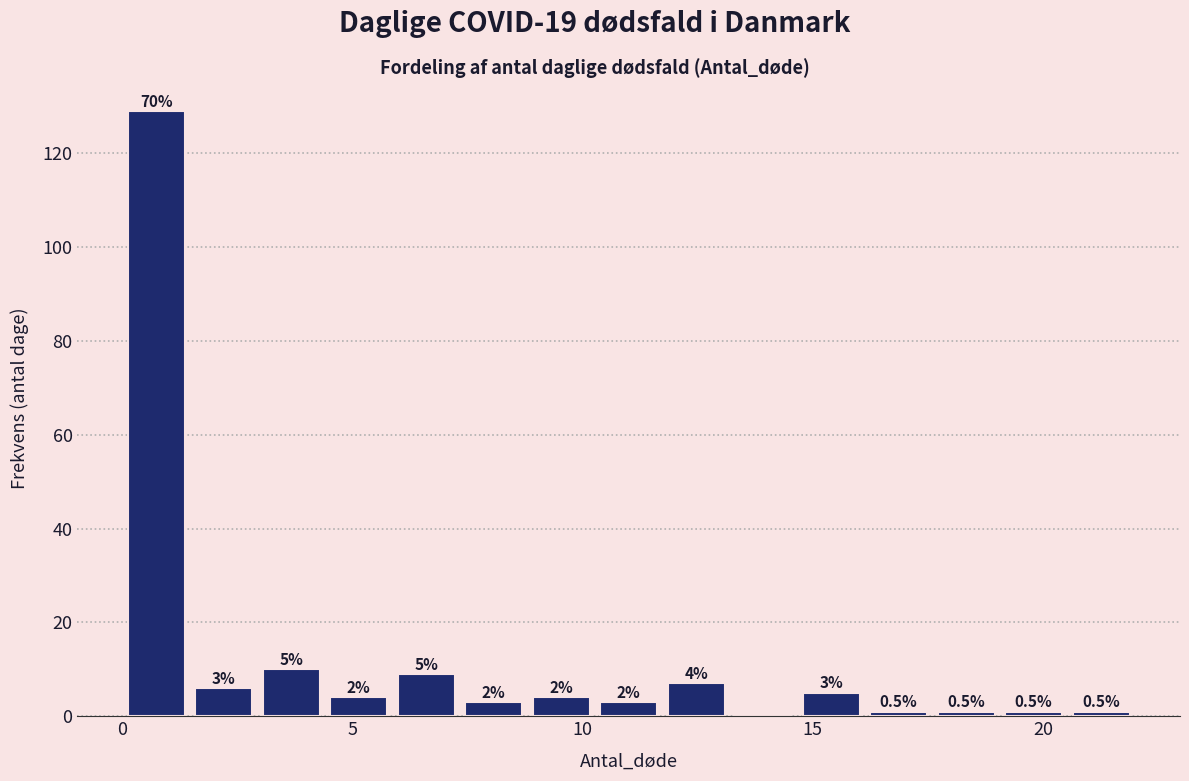

Around what value on the x-axis is the tallest bar? Give the approximate position of its centre, as read against the axis.

0.5